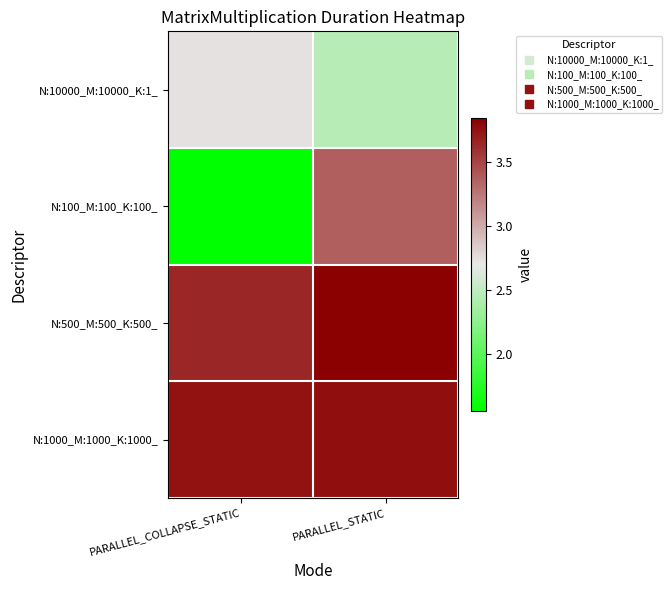

At which category is the sum across all series the highest?

PARALLEL_STATIC